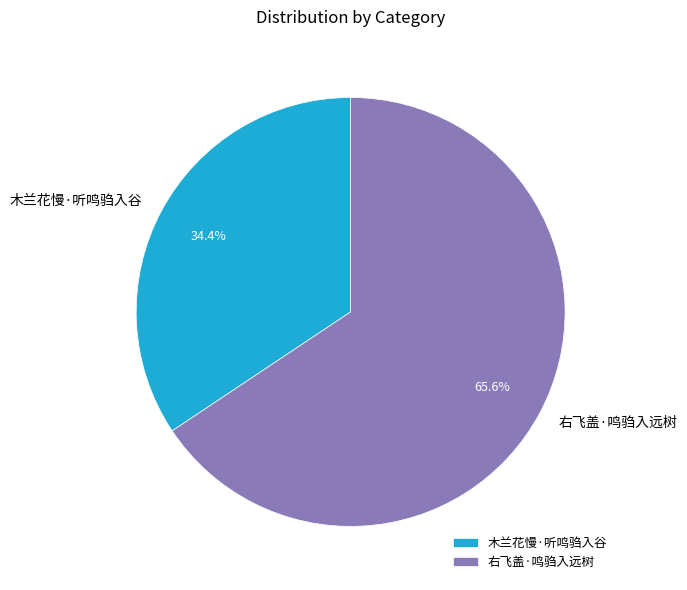

Which slice is the largest?

右飞盖·鸣驺入远树